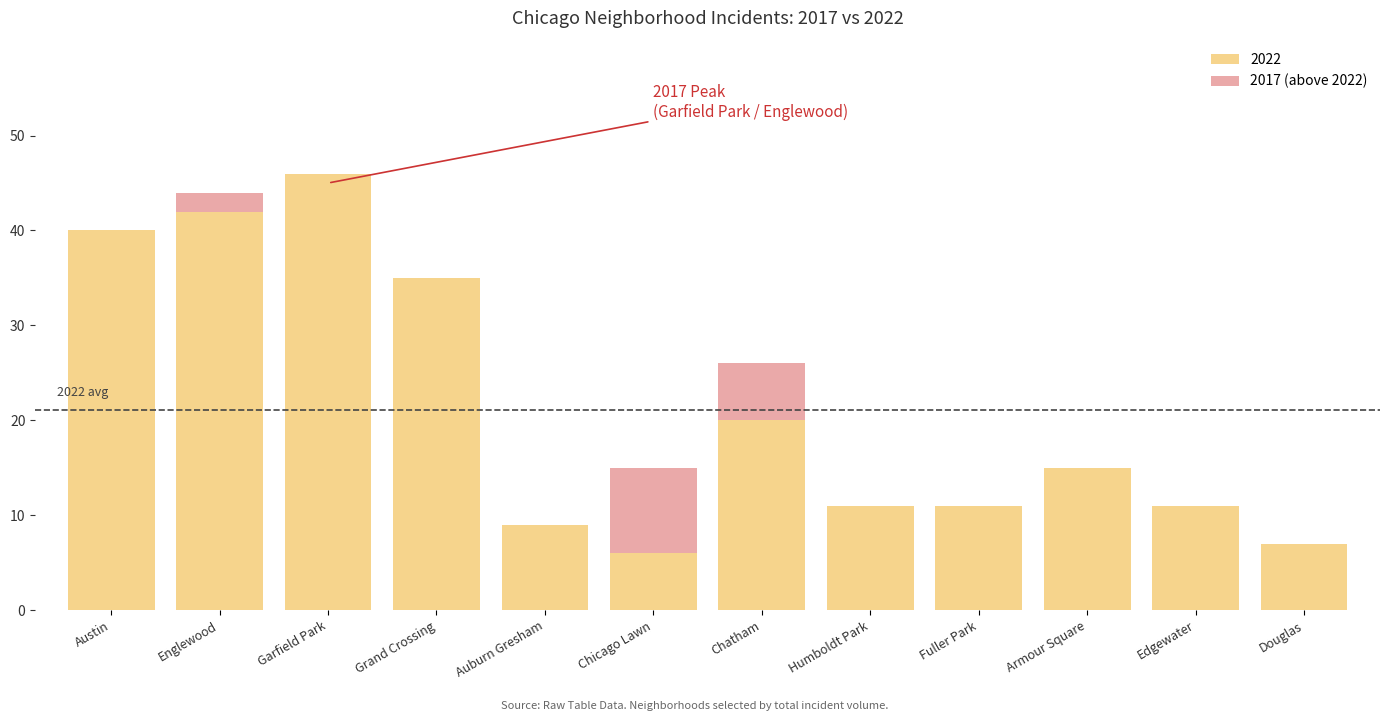

Which category has the highest value in the 2022 series?

Garfield Park